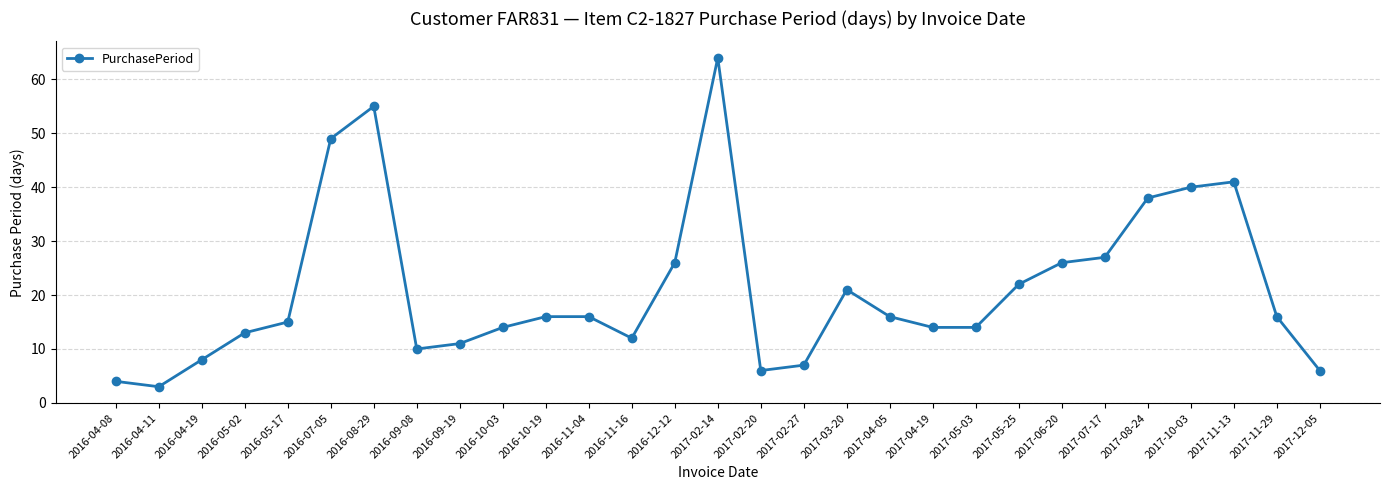

Between 2016-09-08 and 2017-04-19, which is larger?

2017-04-19